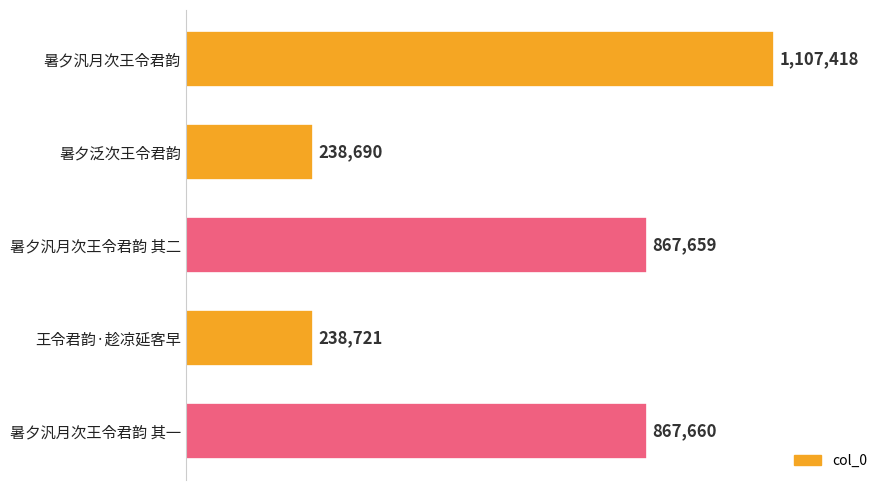

Are the bars horizontal?

Yes